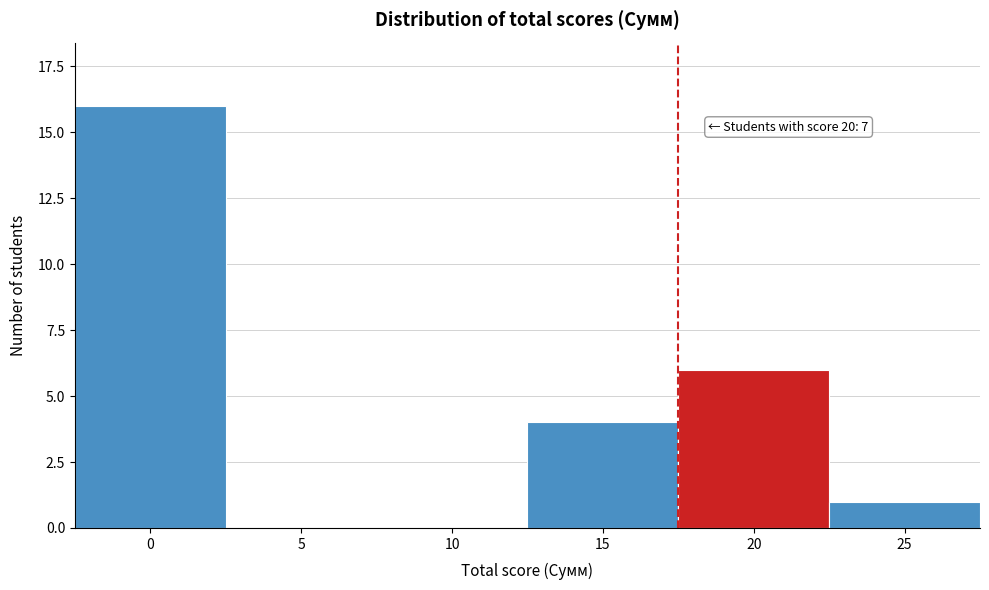

Reading right to left, extract all data points from this chart.

25=1	20=6	15=4	10=0	5=0	0=16